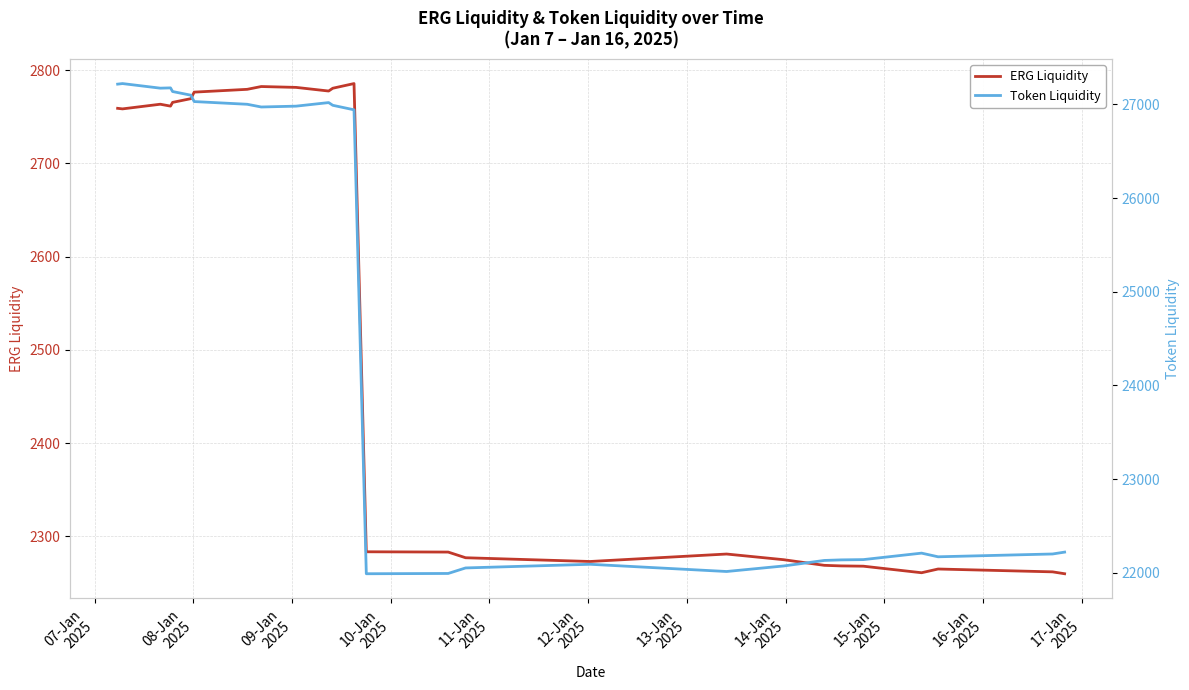

What is the highest value of the ERG Liquidity series?

2785.5